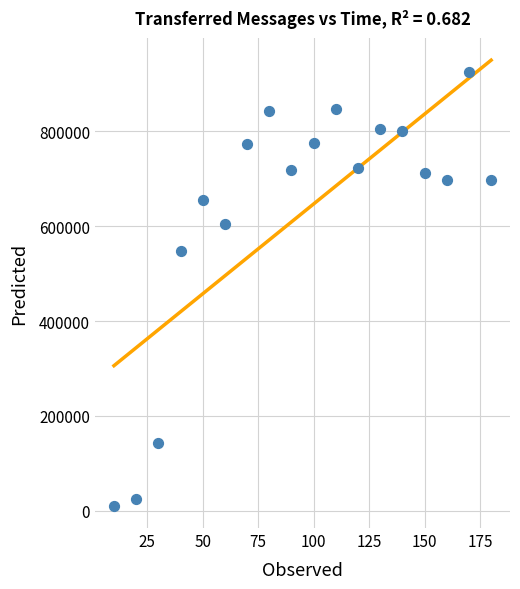

What is the range of Y values (max minus min)?

914040